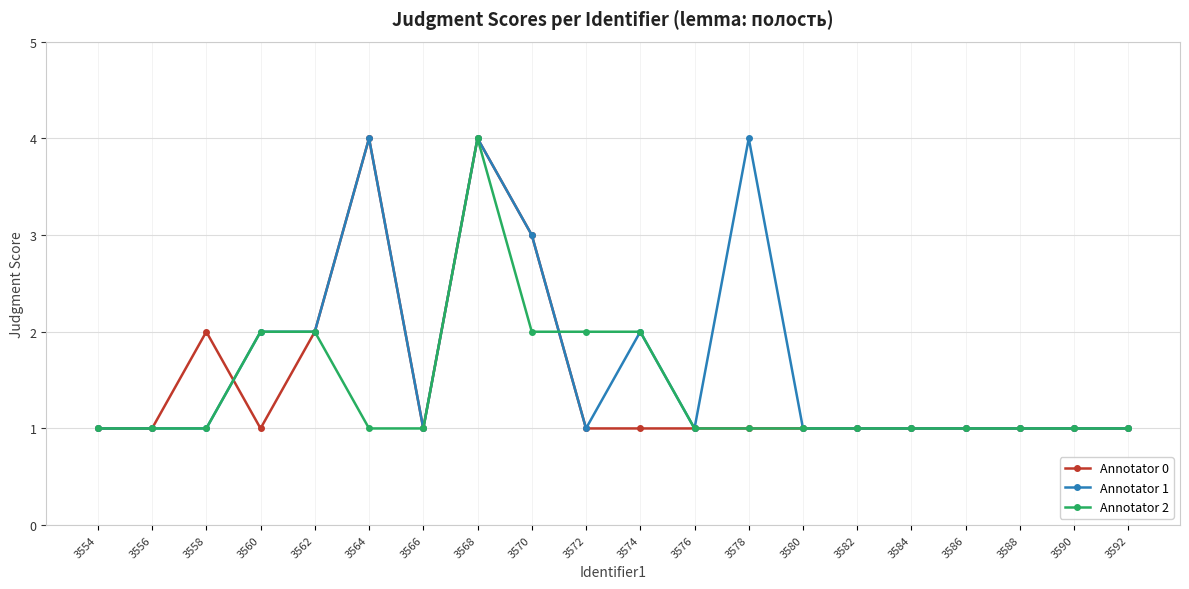

The Annotator 2 series shows 1 at 3582. True or false?

True